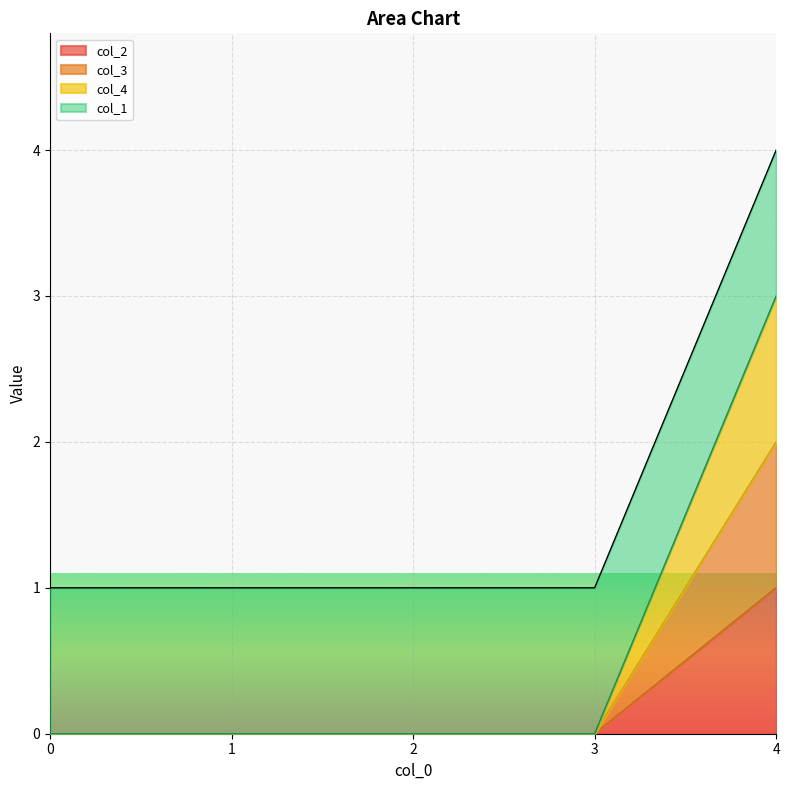

How many values in the col_3 series exceed 0?

1